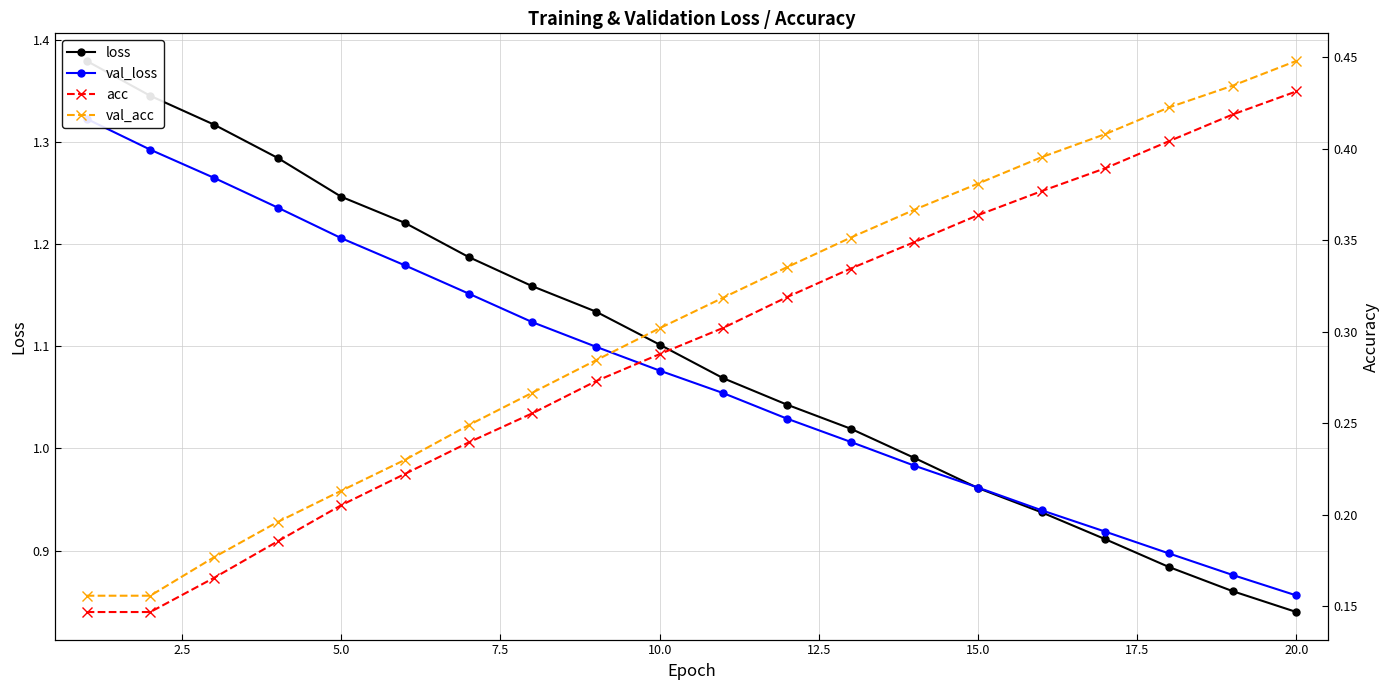

True or false: val_acc has more than 0 interior local peaks.

False